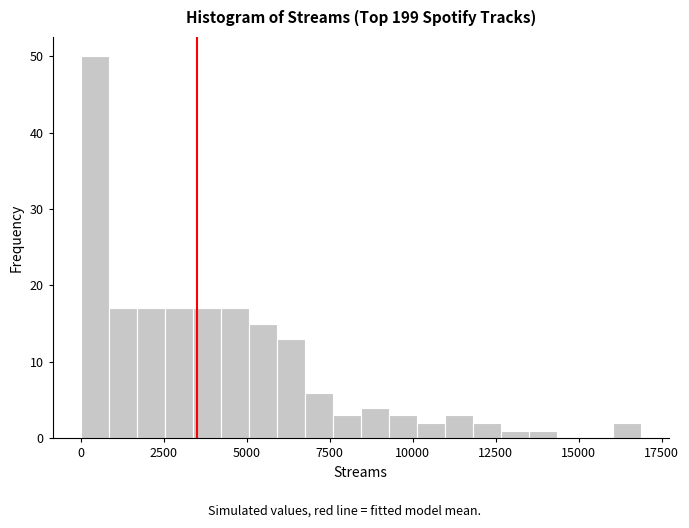

Around what value on the x-axis is the tallest bar? Give the approximate position of its centre, as read against the axis.

500